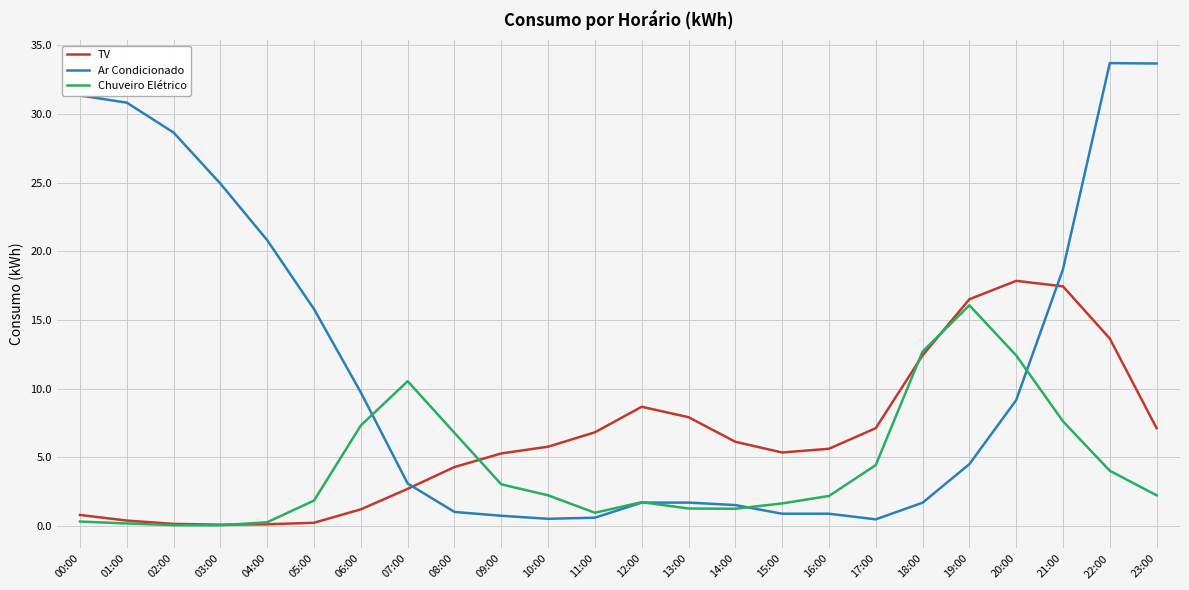

How many values in the Chuveiro Elétrico series exceed 2?

13